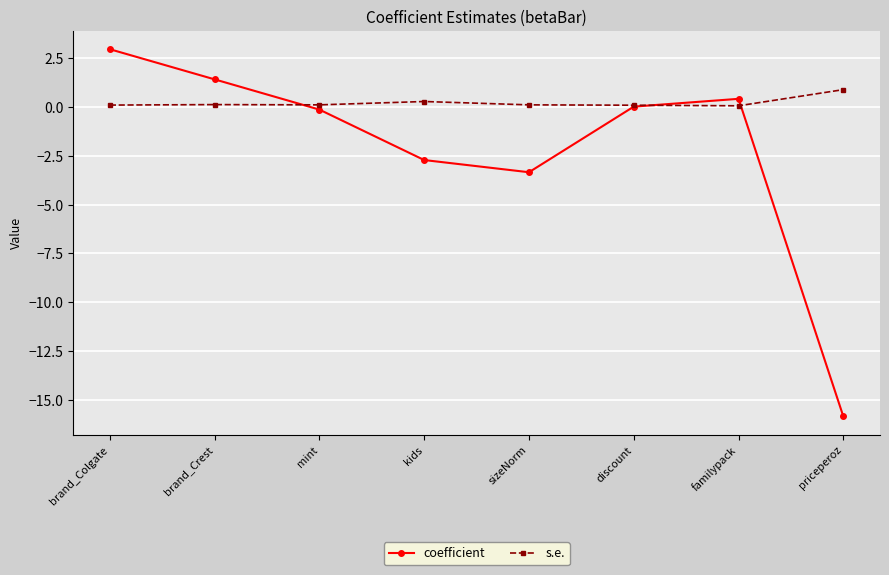

Which series has the widest spread of values?

coefficient